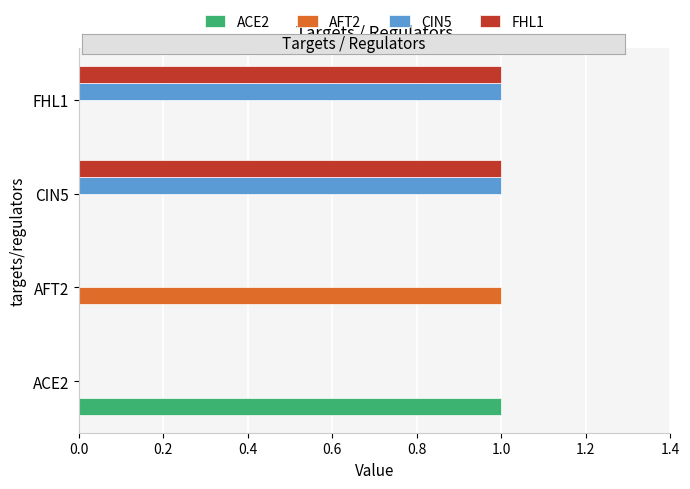

The CIN5 series shows 1 at AFT2. True or false?

False